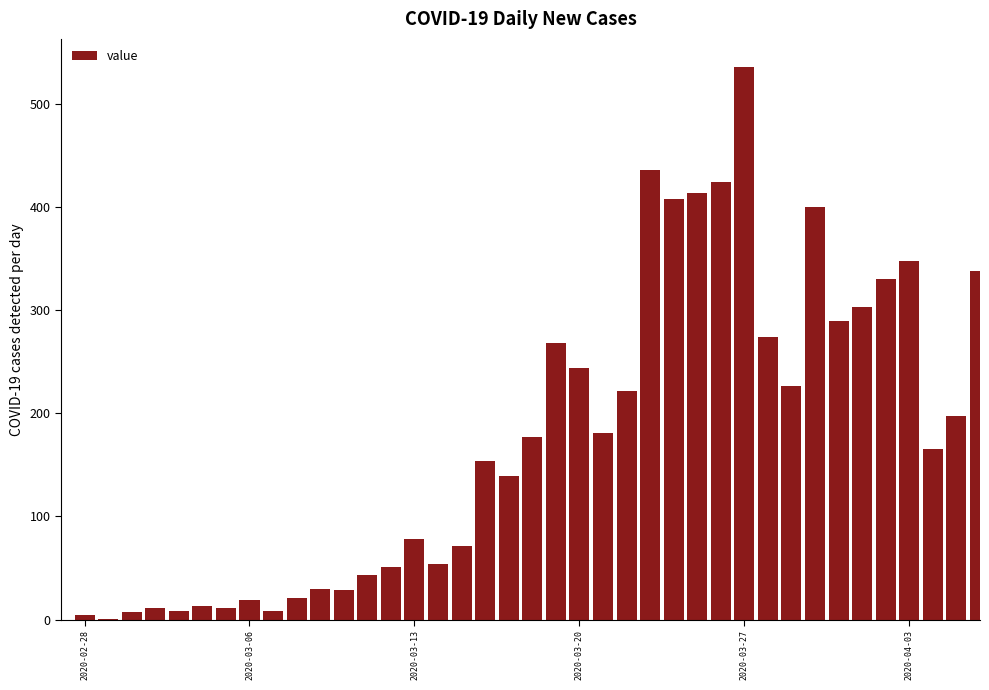

How many categories are shown in the chart?

40